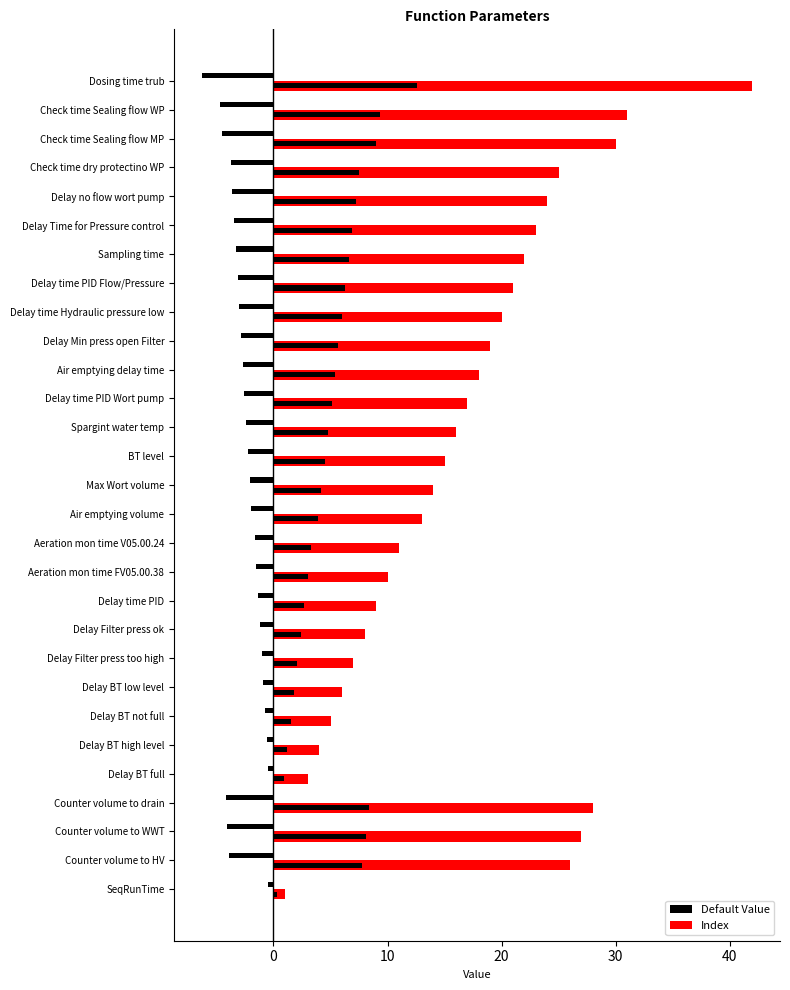

How many data points does each series have?

29